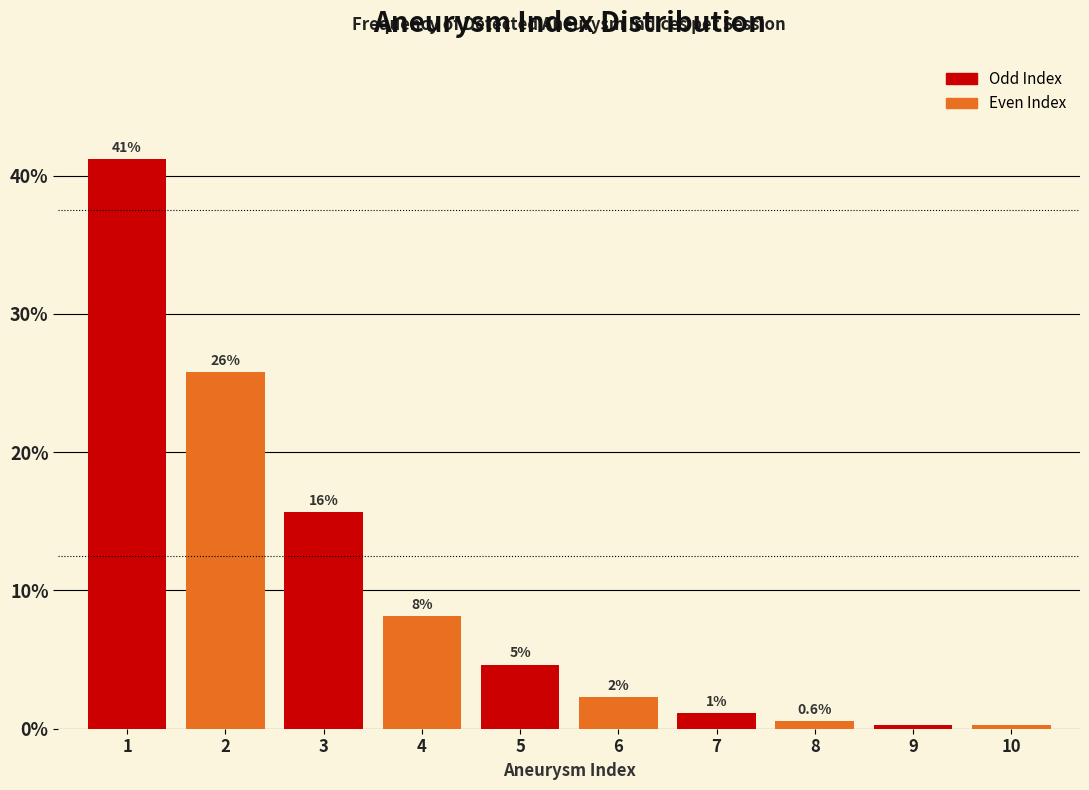

Are the bars horizontal?

No